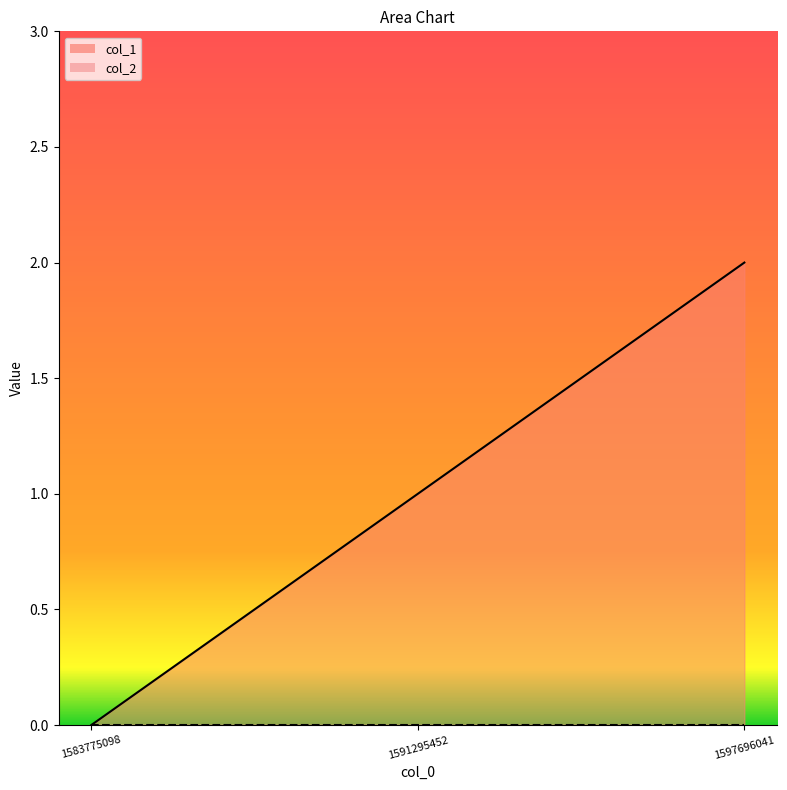

Reading left to right, extract all data points from this chart.

1583775098=0	1591295452=1	1597696041=2